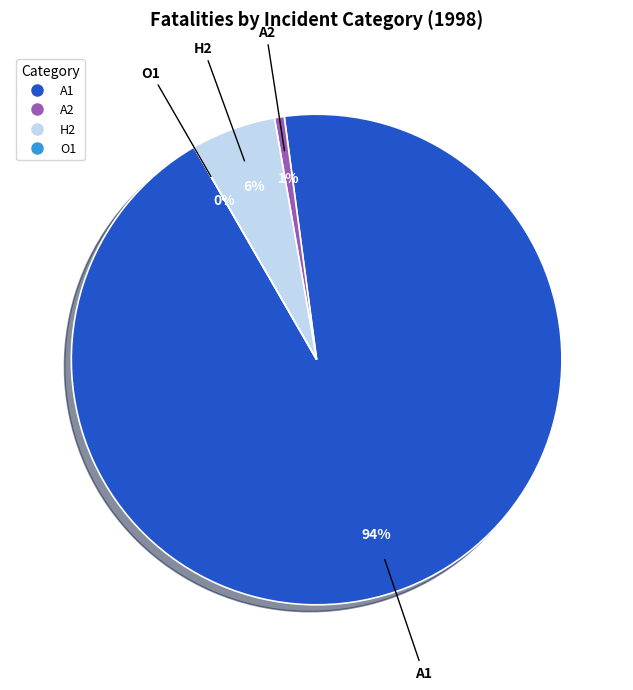

How many segments does this pie chart have?

4